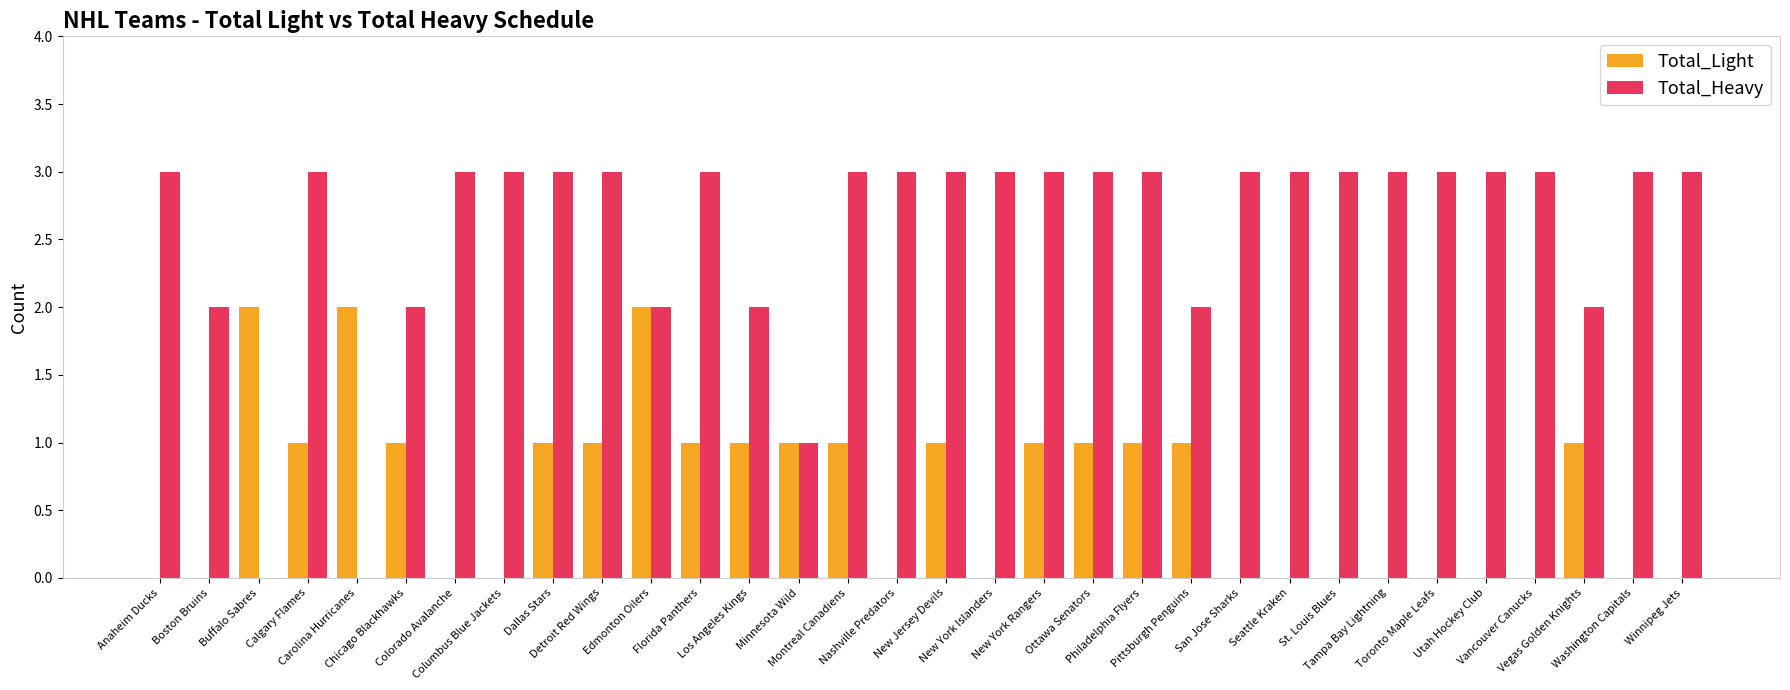

What value does the Total_Heavy series have at Los Angeles Kings?

2